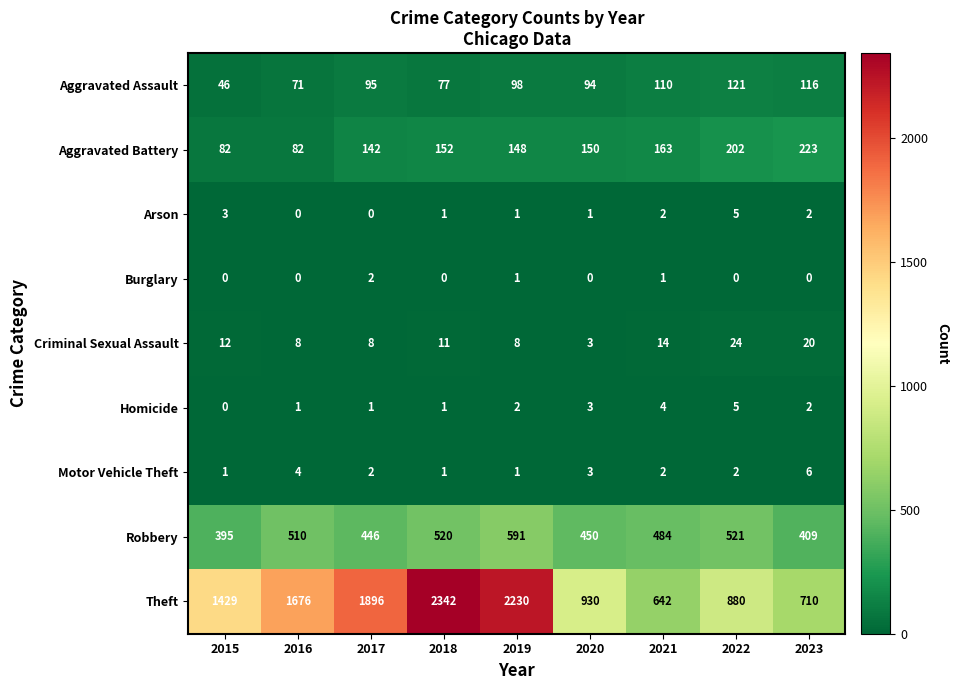

The Burglary series shows 0 at 2016. True or false?

True